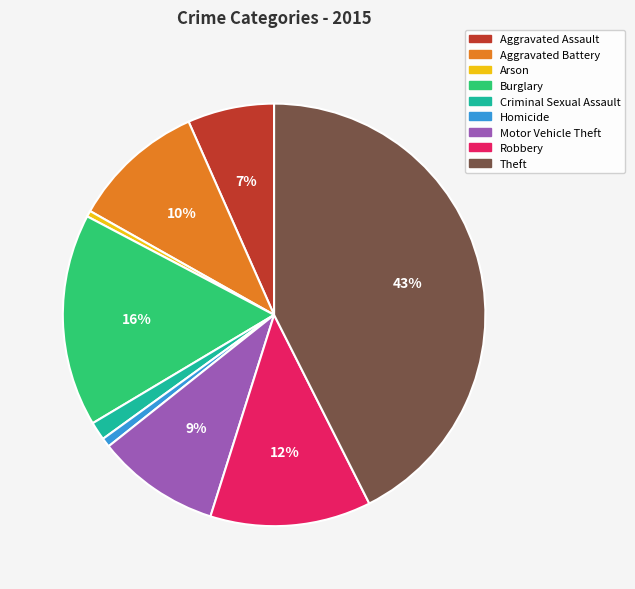

Which category has the biggest portion of the pie?

Theft